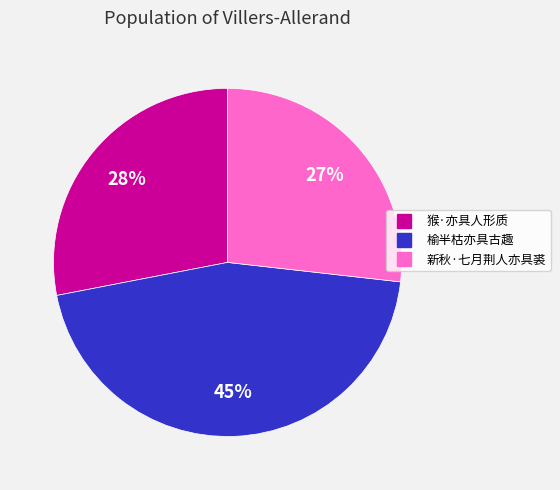

To the nearest percent, what is the combined percentage of 新秋·七月荆人亦具裘 and 榆半枯亦具古趣?

72%